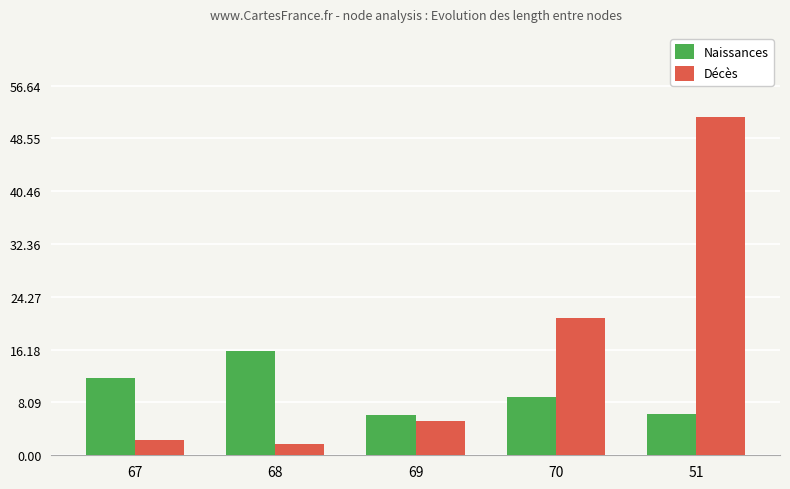

How many data points in Décès are less than 5?

2